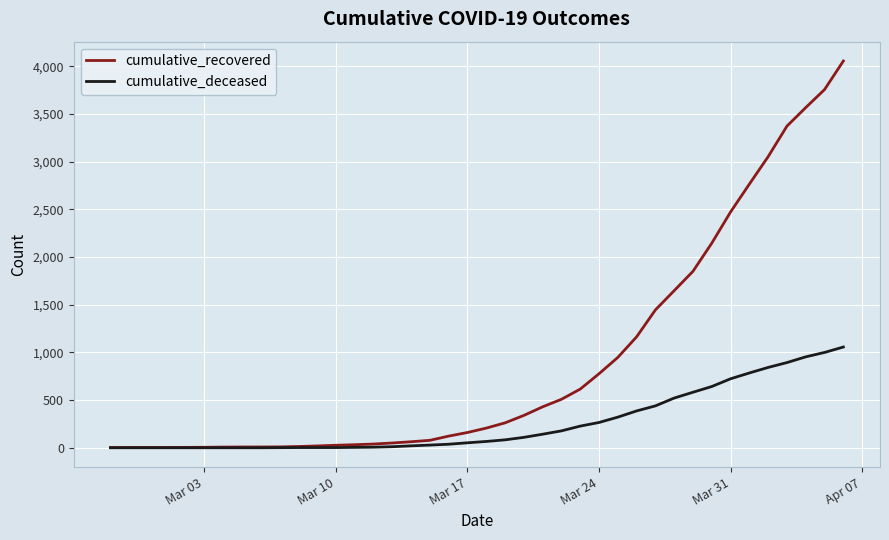

What is the difference between the second highest and second lowest values in the cumulative_deceased series?

999